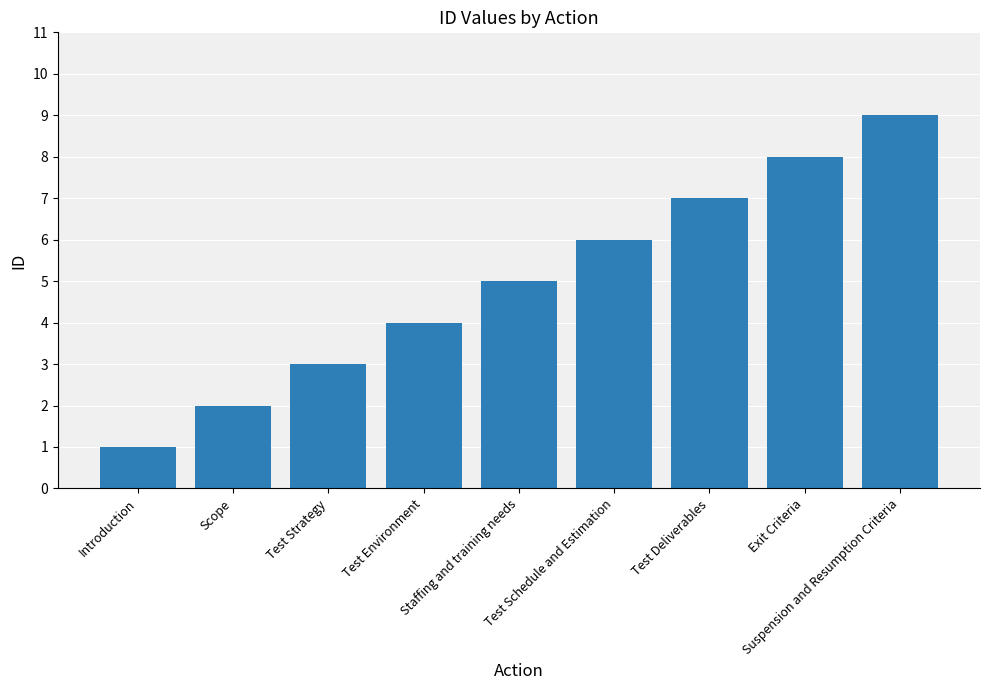

At which label is the value closest to 5?

Staffing and training needs